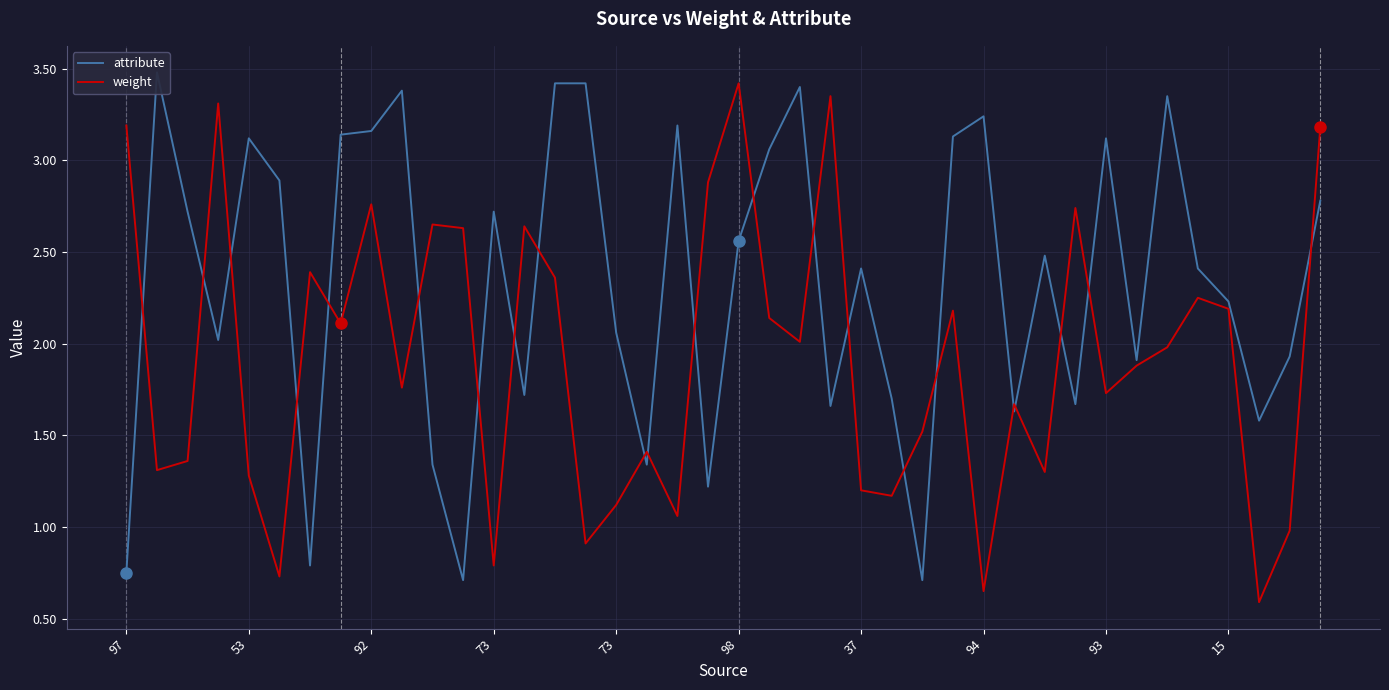

How many data points in weight are less than 1?

6